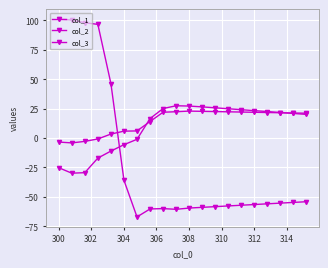

Does the chart have visible grid lines?

Yes